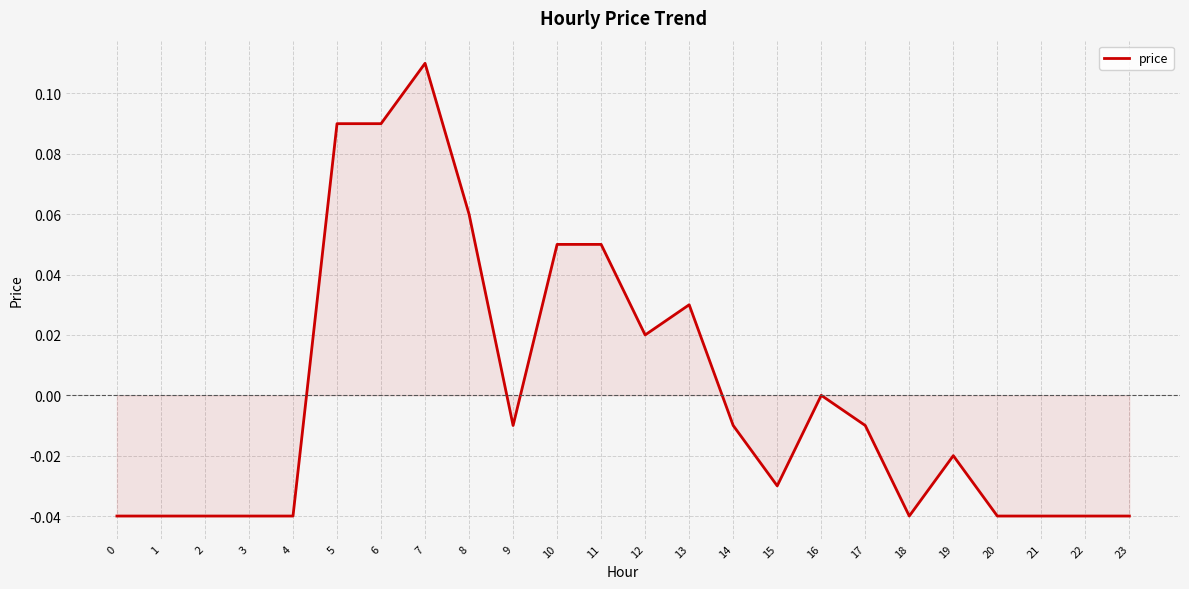

At which category does the chart reach its peak across all series?

7